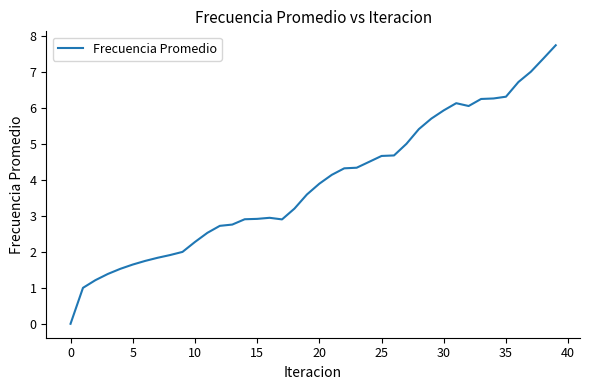

What is the average value?

3.9